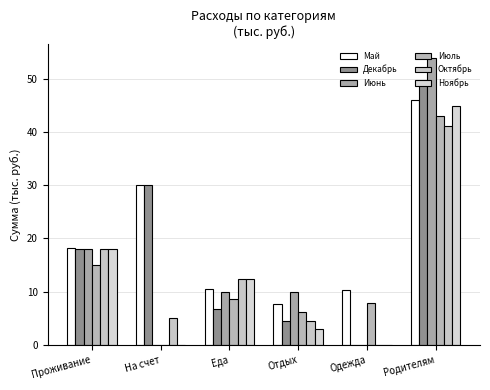

Rank the series by their maximum value, from lowest to highest.

Октябрь, Июль, Ноябрь, Май, Декабрь, Июнь